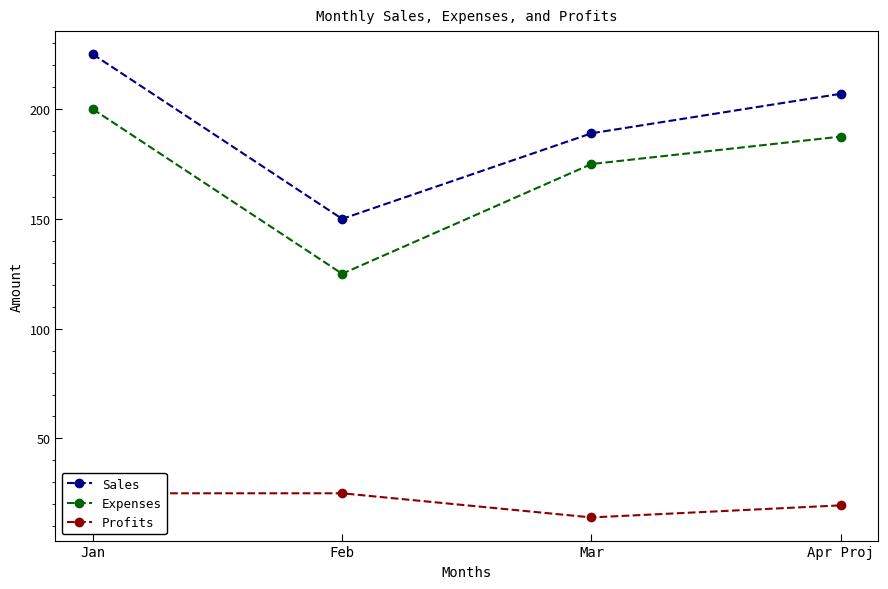

Which label corresponds to the smallest value in the chart?

Mar